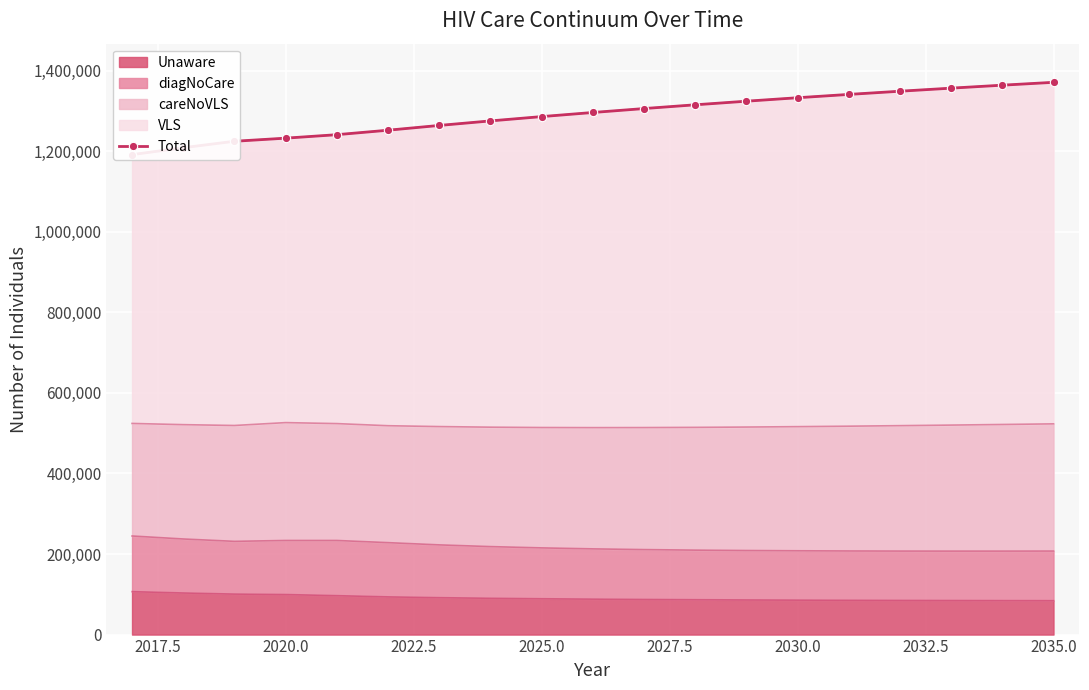

The value of Unaware at 2020.0 is 99425. True or false?

True